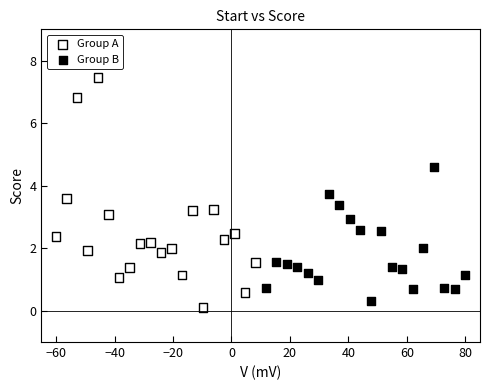

Which series reaches the minimum Y coordinate?

Group A